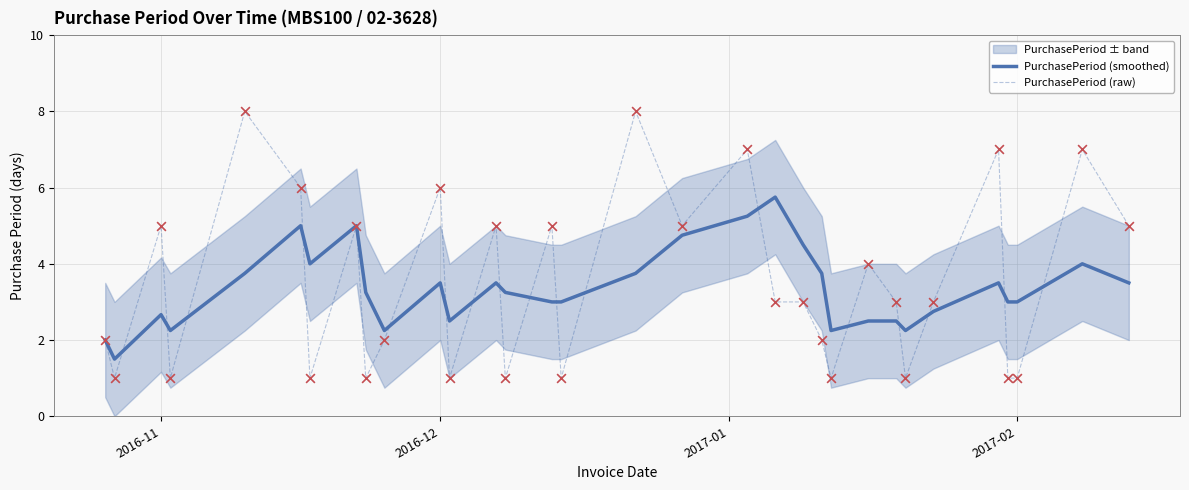

At how many categories does at least one series exceed 1?

32